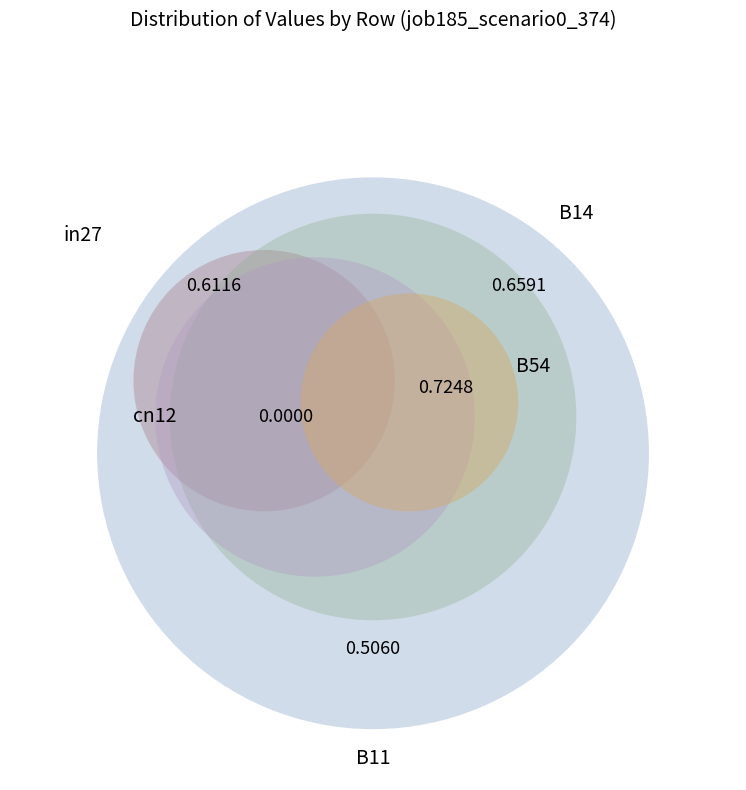

Rank the categories by value from lowest to highest.

cn12, B11, in27, B14, B54